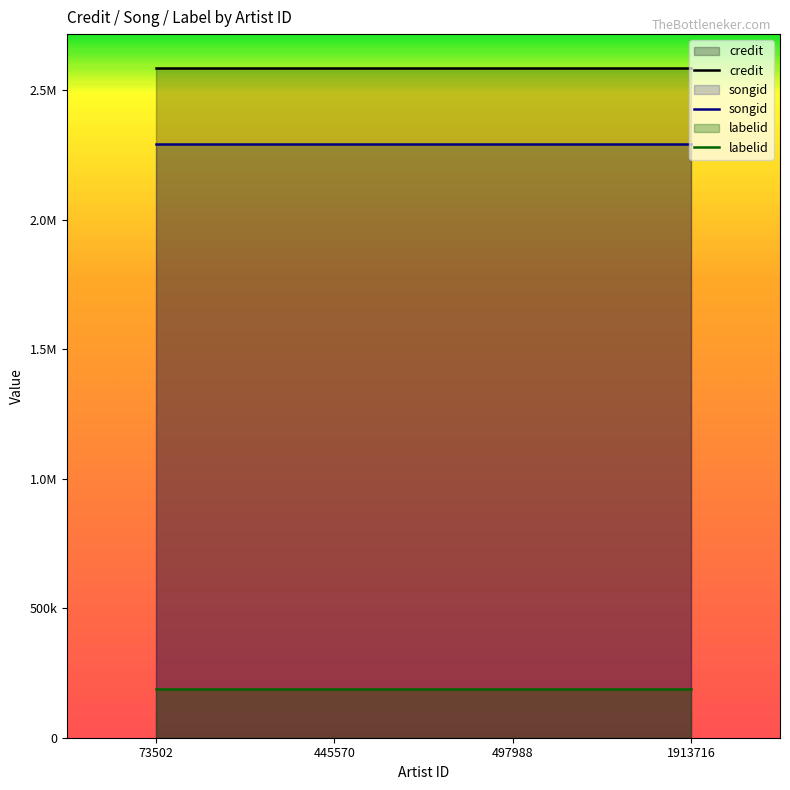

Where is labelid nearest to the value 186692?

73502